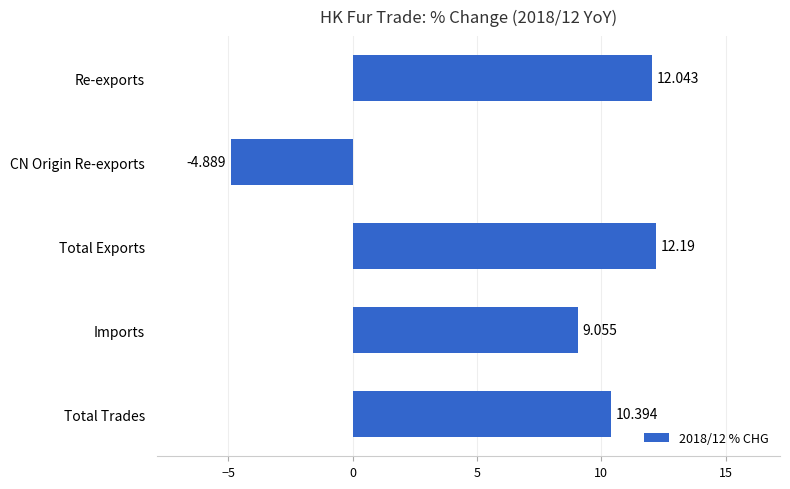

Where is the data nearest to the value 3?

Imports